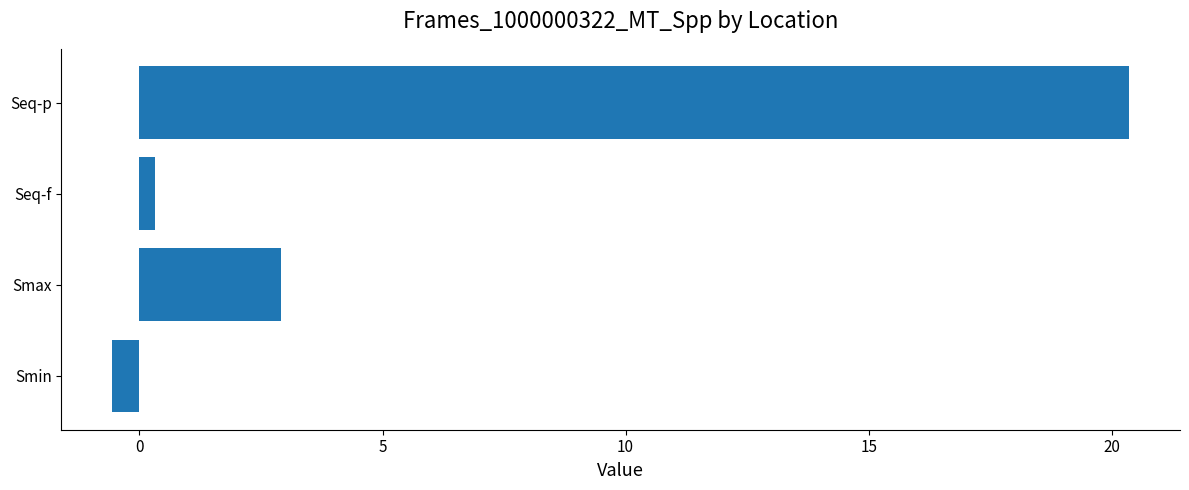

The value at Seq-p is 20.4. True or false?

True